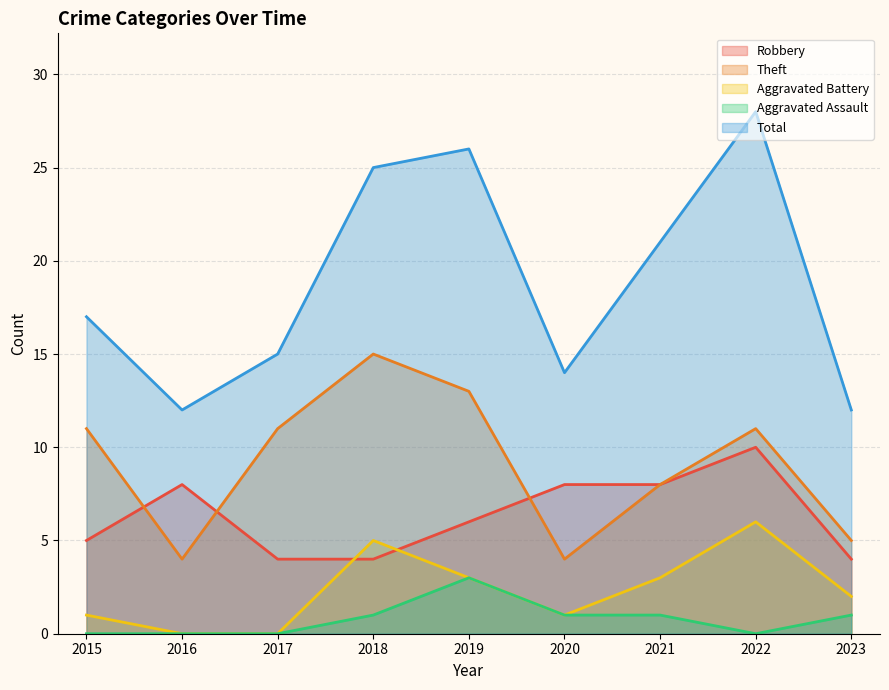

What is the total value across all series at 2021?

41